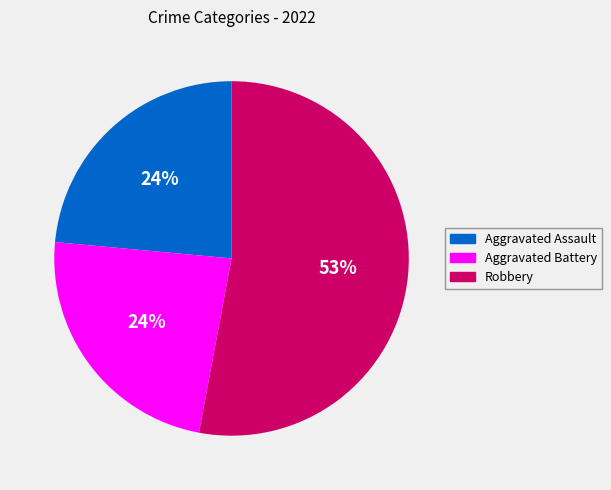

Is there a majority slice in this chart?

Yes